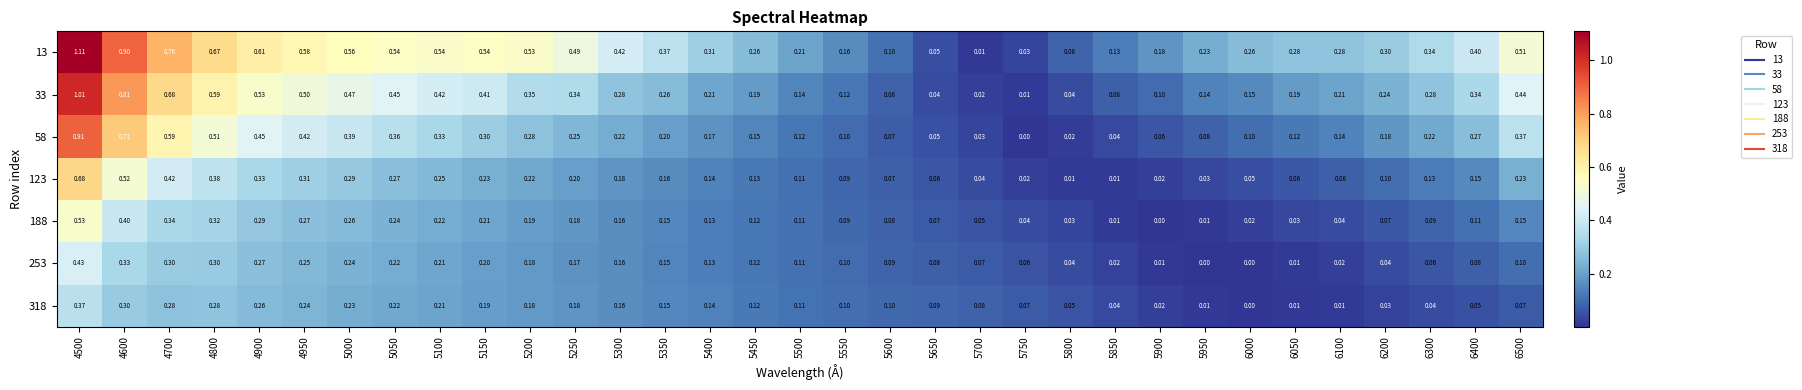

Is the value of 58 at 5000 greater than the value of 33 at 5100?

No